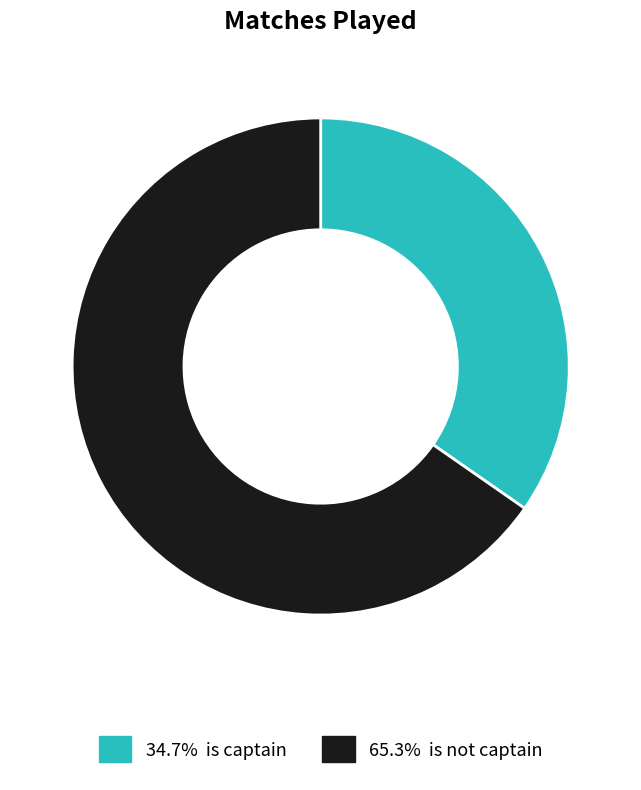

Is there a majority slice in this chart?

Yes